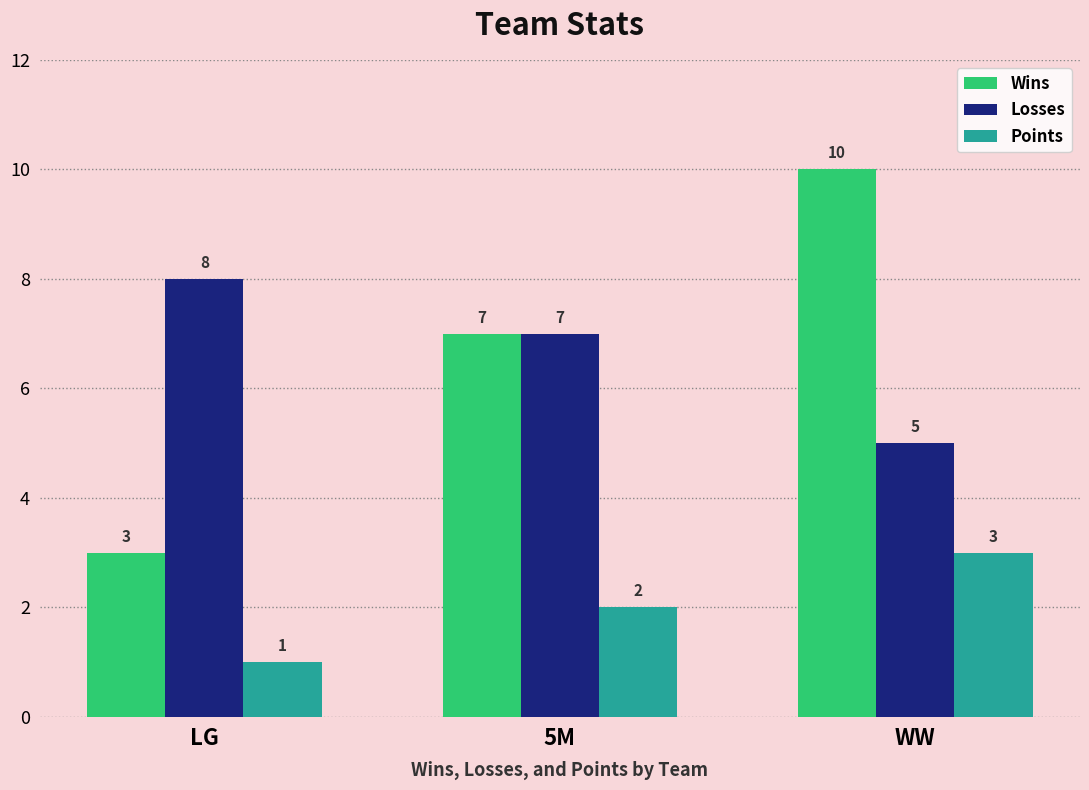

What is the smallest value displayed?

1